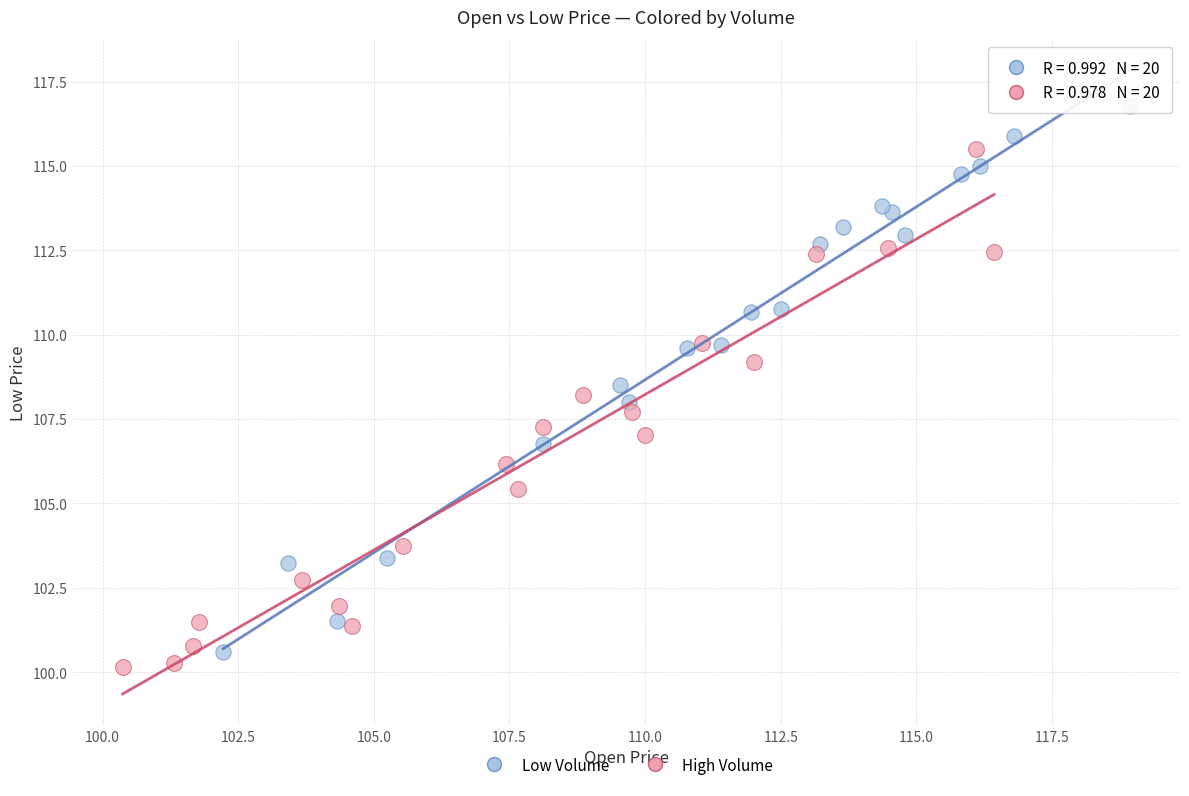

Which series has the largest Y range (max minus min)?

Low Volume